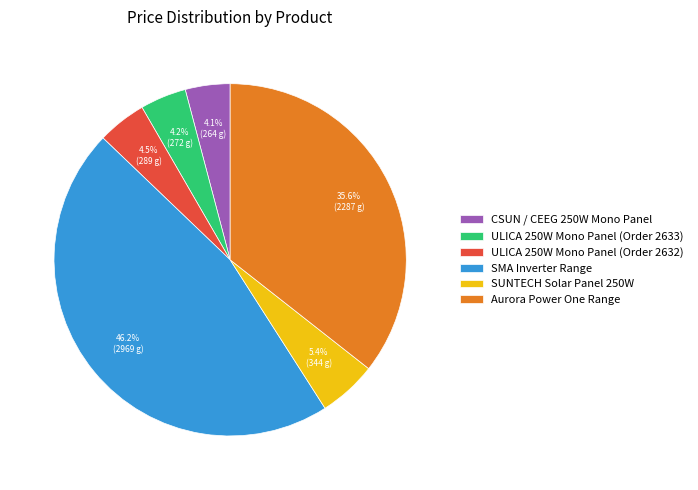

Is SMA Inverter Range the majority of the pie?

No